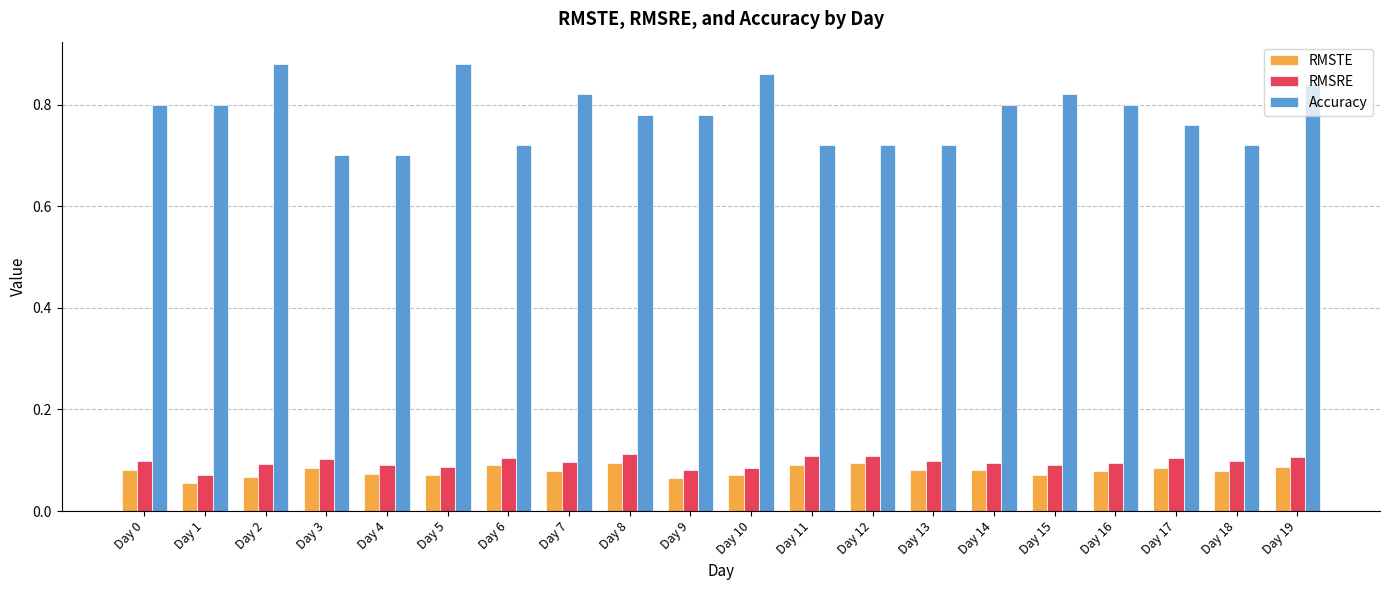

Which series has the widest spread of values?

Accuracy